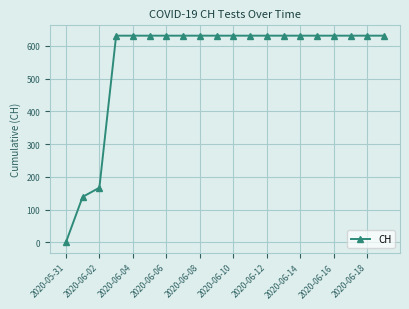

What is the value of the 17th point from the left?

631